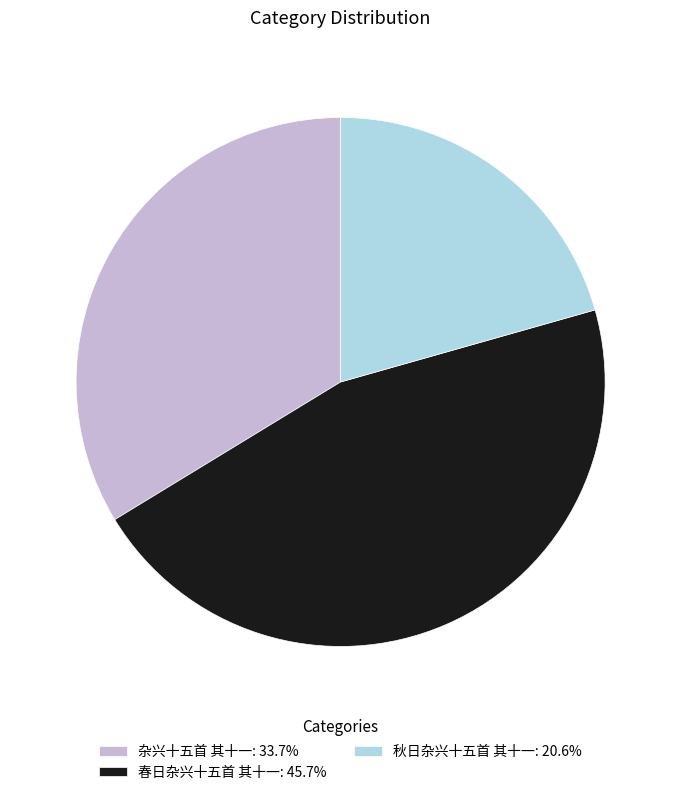

What is the ratio of the value at 春日杂兴十五首 其十一: 45.7% to the value at 秋日杂兴十五首 其十一: 20.6%?

2.2